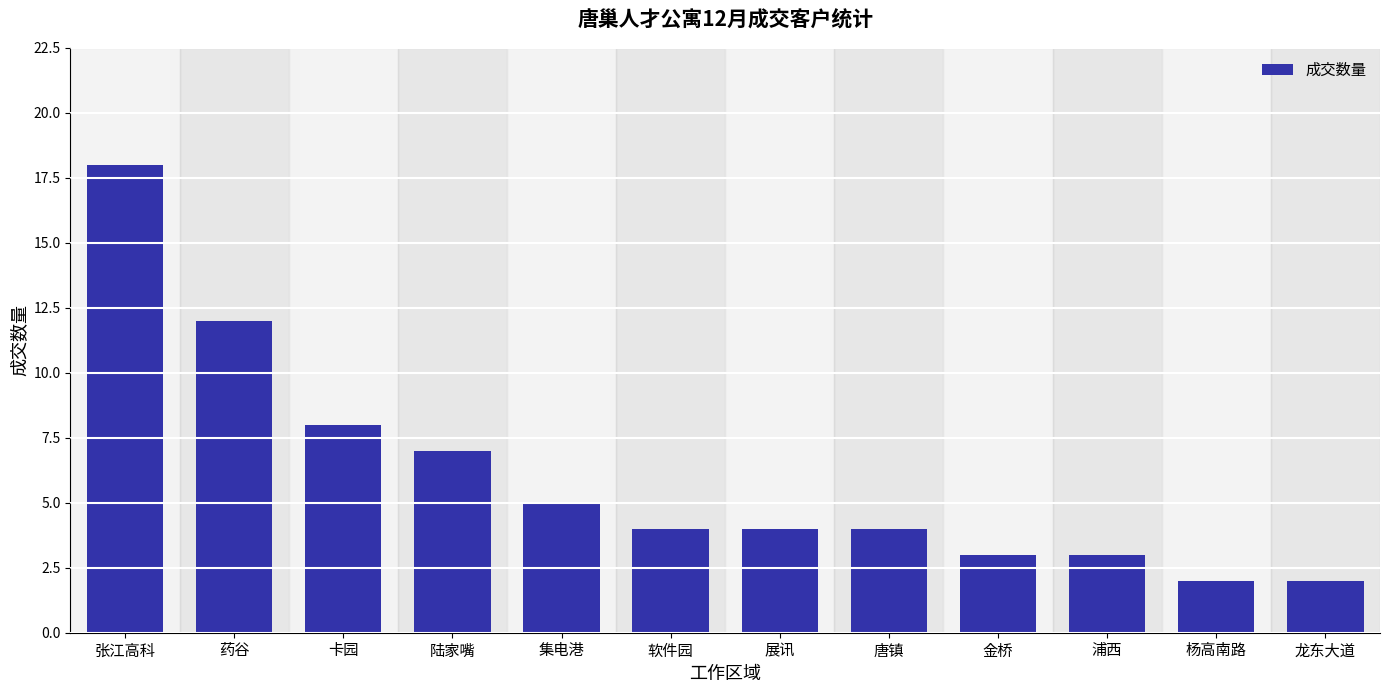

What is the value of the 7th bar from the left?

4